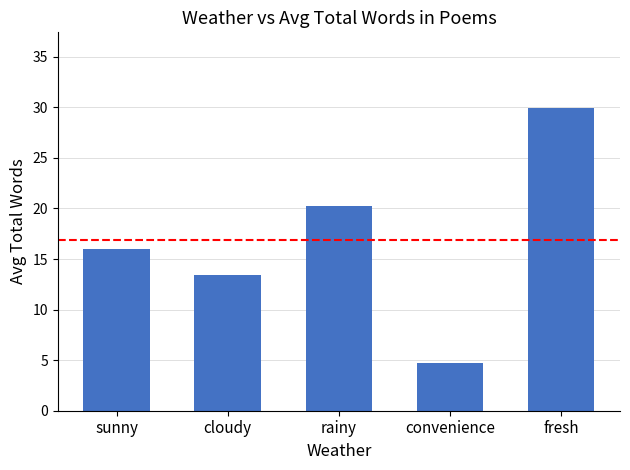

What is the maximum value shown in the chart?

29.9